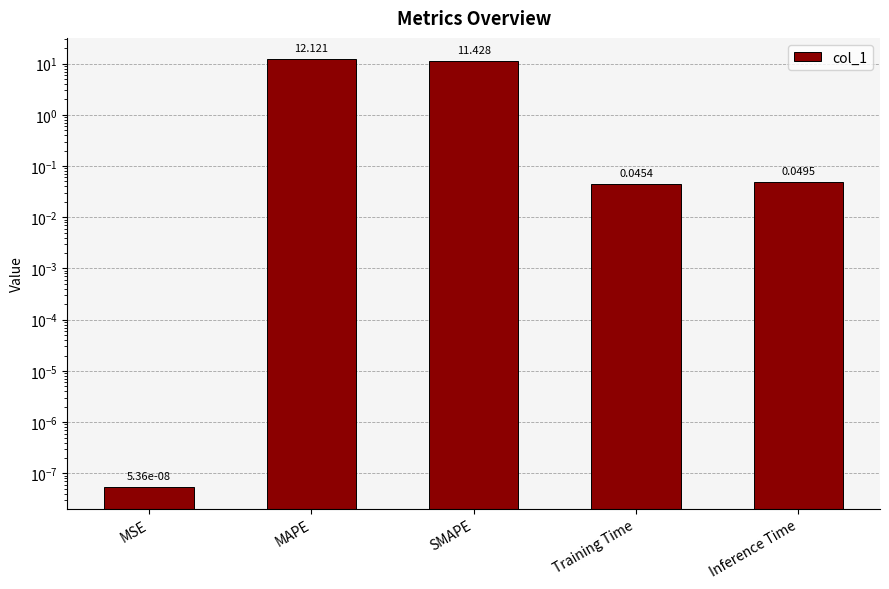

What is the difference between the maximum and minimum values?

12.1